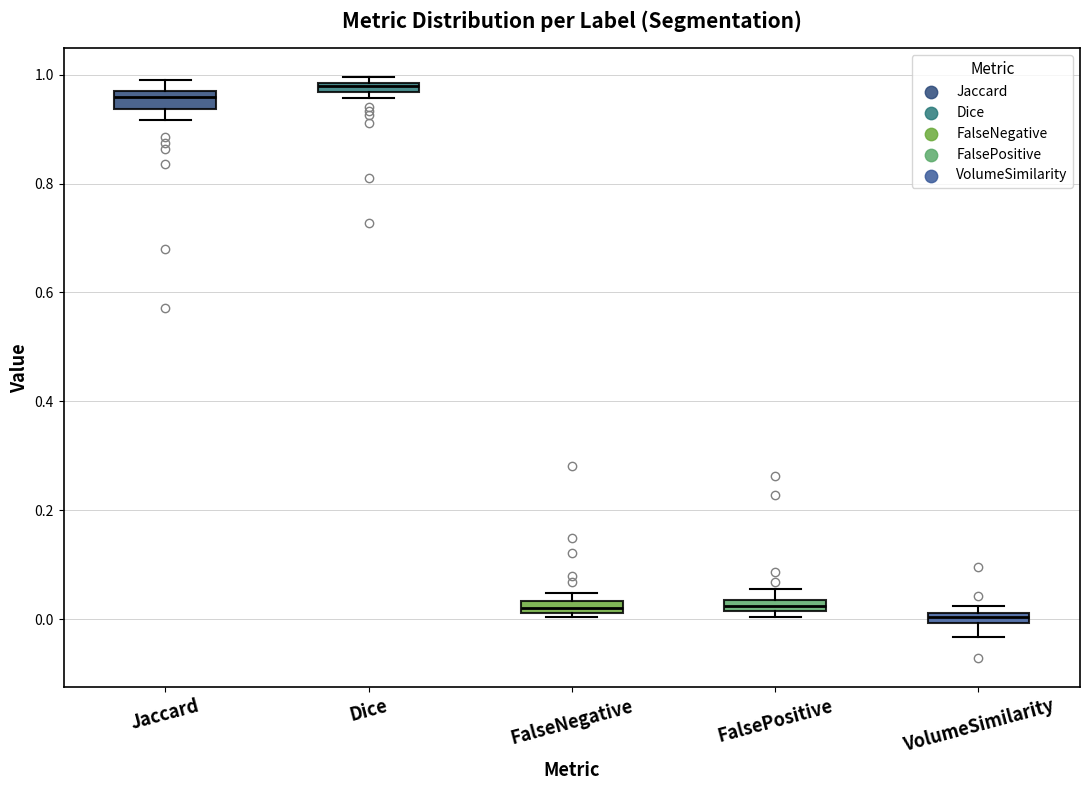

Where is the upper edge of the box for VolumeSimilarity on the y-axis? The values are not printed on the chart, so give them approximately, as read against the axis.

0.02